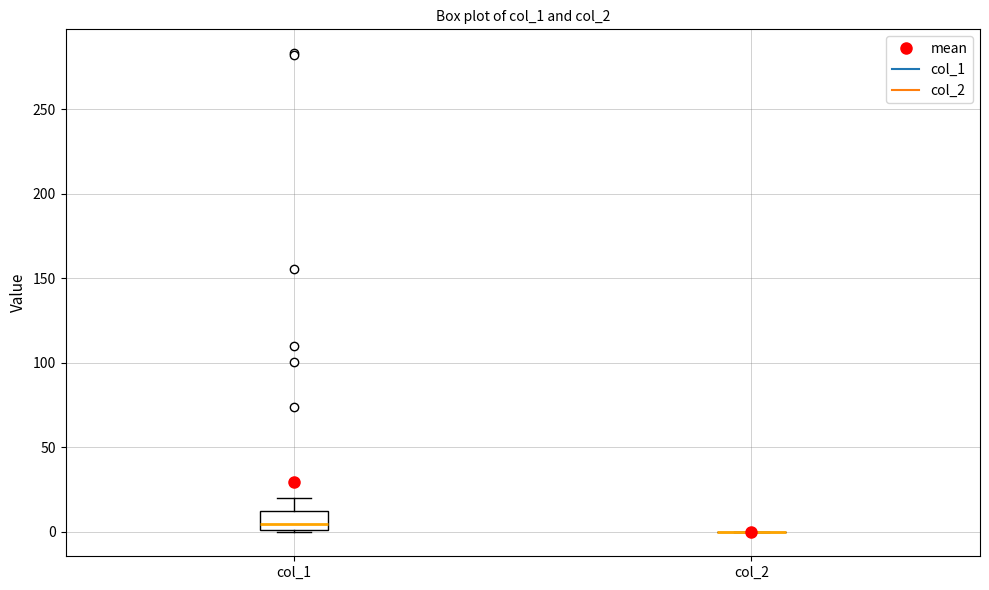

Comparing the boxes themselves (not the whiskers), which one is the tallest?

col_1